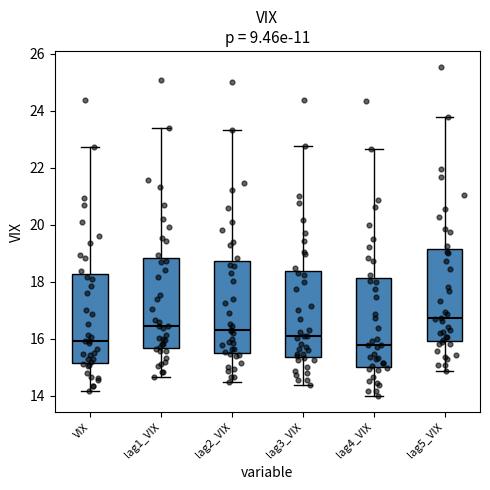

Reading left to right, read every box against the y-axis: the position of its median line, the range the box covers, and the ends of its whiskers. The values are not printed on the chart, so give them approximately, as read against the axis.

VIX: median 16.0, box 15.2 to 18.2, whiskers 14.2 to 22.8
lag1_VIX: median 16.4, box 15.6 to 18.8, whiskers 14.6 to 23.4
lag2_VIX: median 16.4, box 15.6 to 18.8, whiskers 14.4 to 23.4
lag3_VIX: median 16.2, box 15.4 to 18.4, whiskers 14.4 to 22.8
lag4_VIX: median 15.8, box 15.0 to 18.2, whiskers 14.0 to 22.6
lag5_VIX: median 16.8, box 16.0 to 19.2, whiskers 14.8 to 23.8